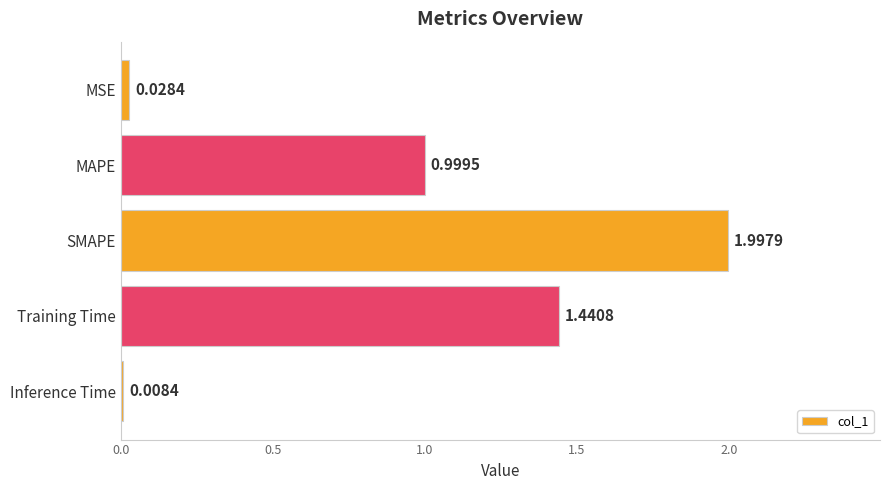

What is the label of the 3rd bar from the bottom?

SMAPE